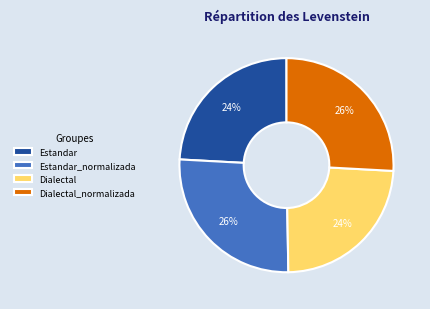

How many slices are in this pie chart?

4